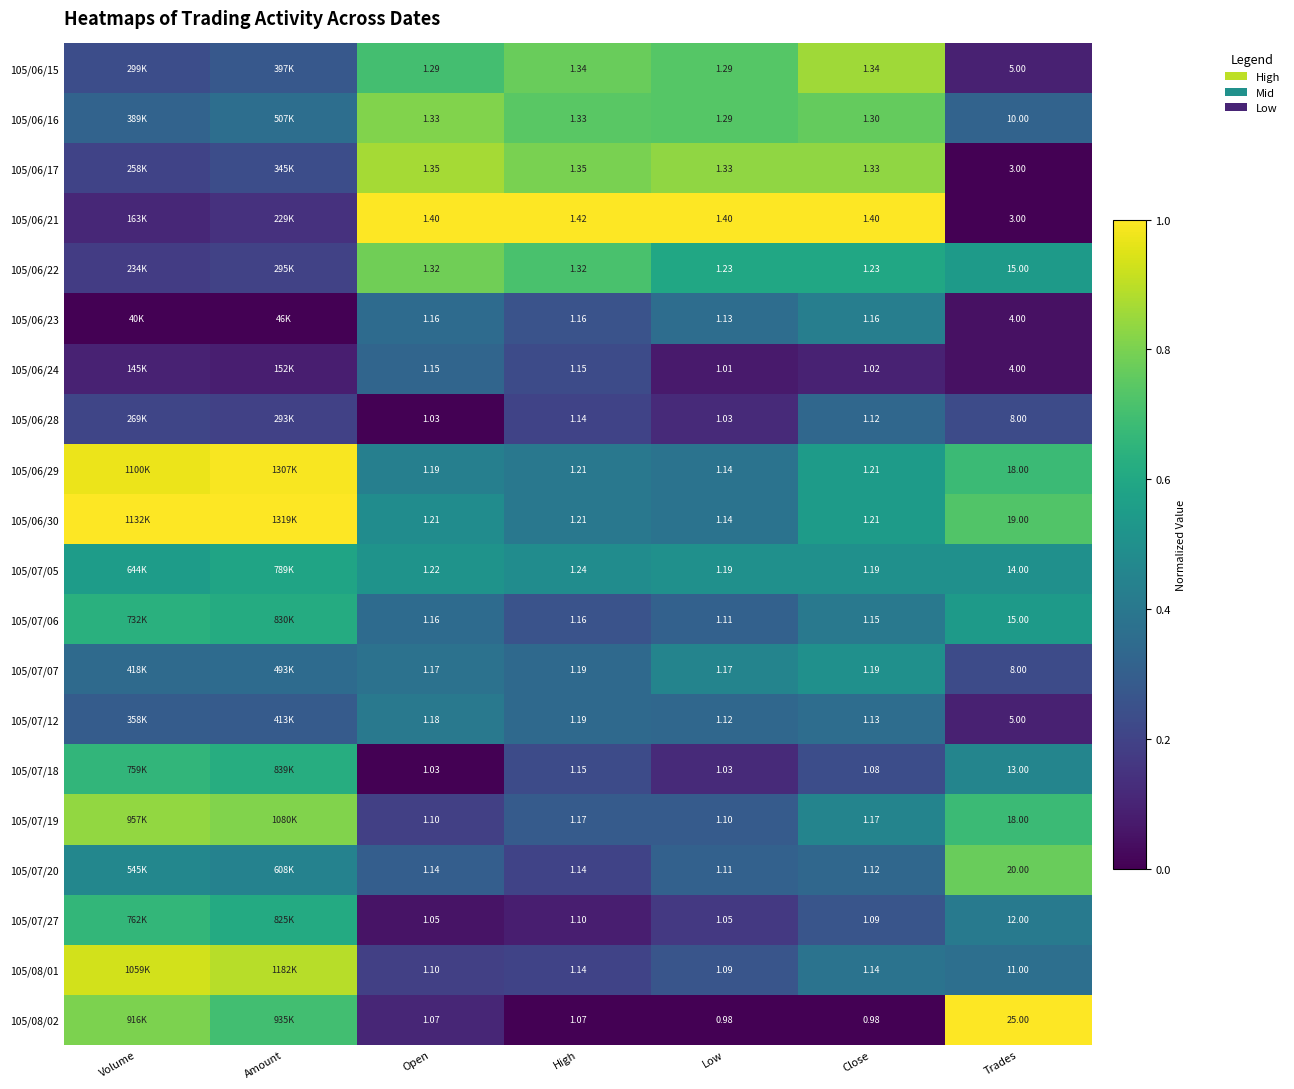

Is the value of 105/07/06 at Trades greater than the value of 105/07/20 at Trades?

No